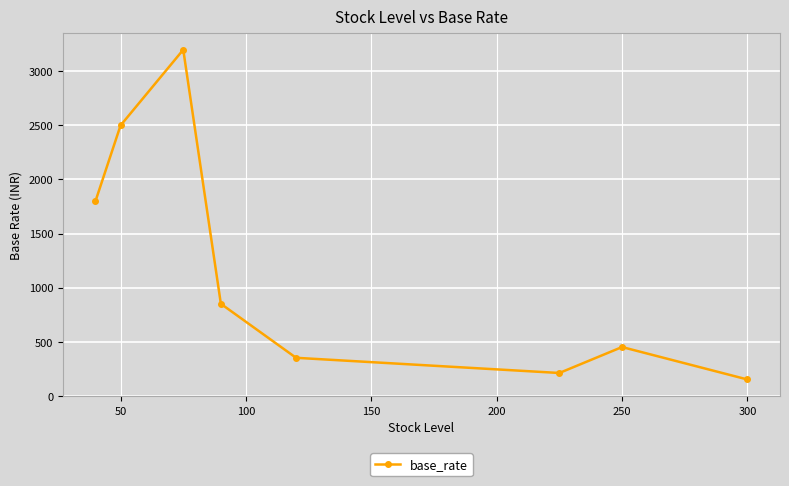

Does the chart display data point markers on the line(s)?

Yes